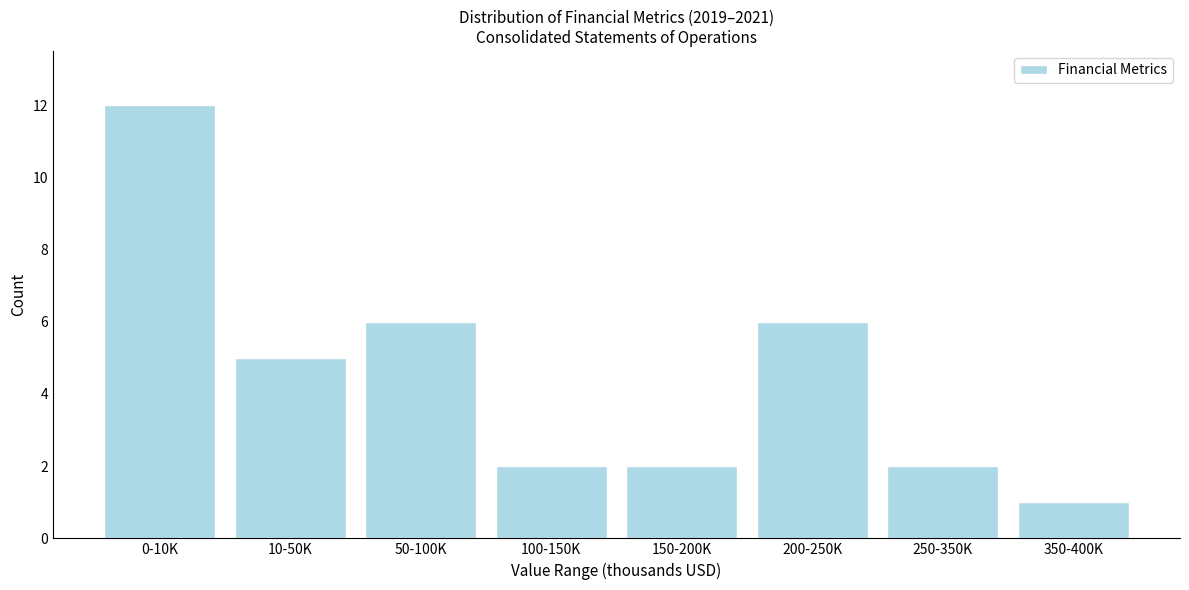

Reading left to right, list all the values displayed in this chart.

12	5	6	2	2	6	2	1